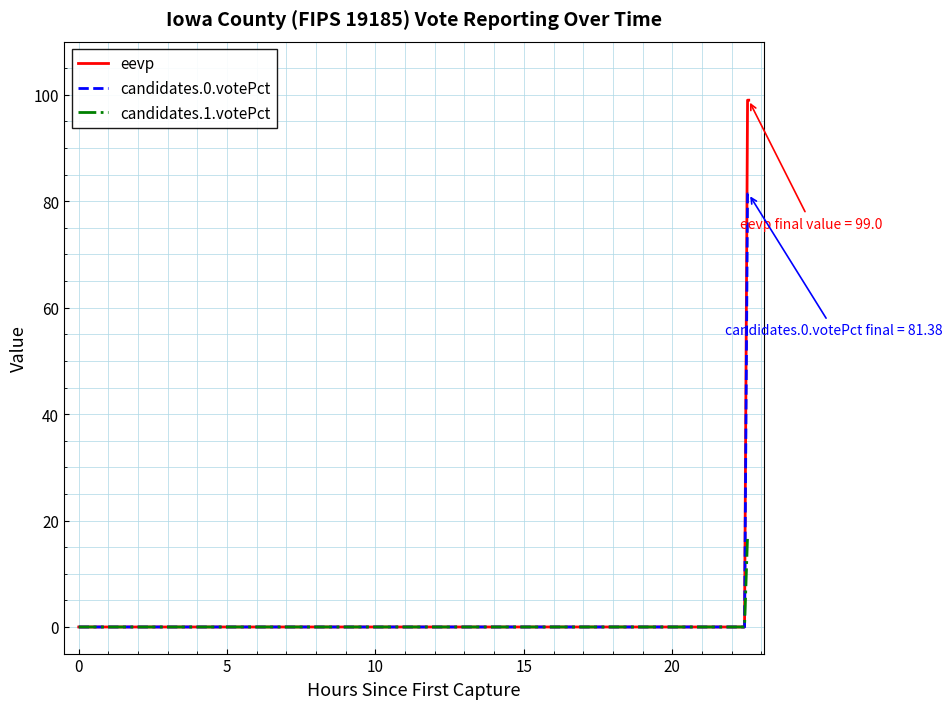

What is the maximum value for eevp?

99.0